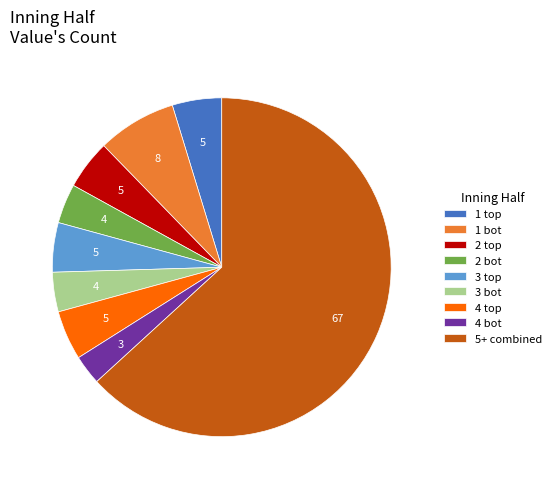

Is it true that 1 bot is 8% of the pie?

True